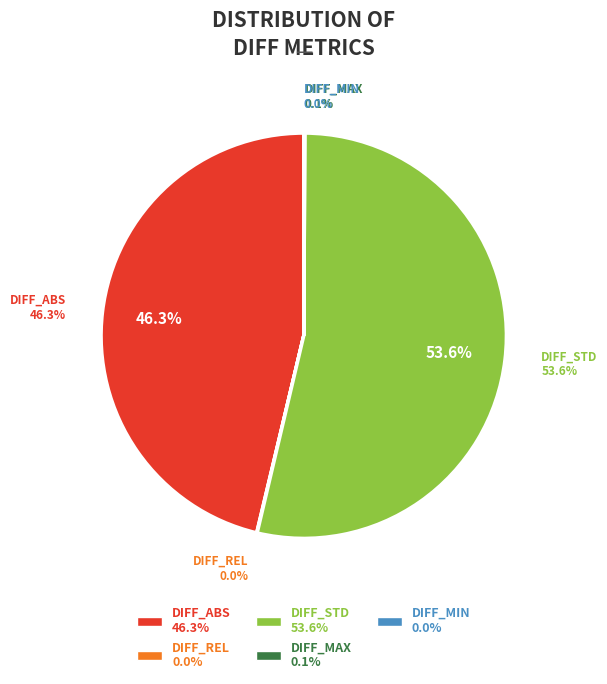

Count the number of slices in the pie.

5